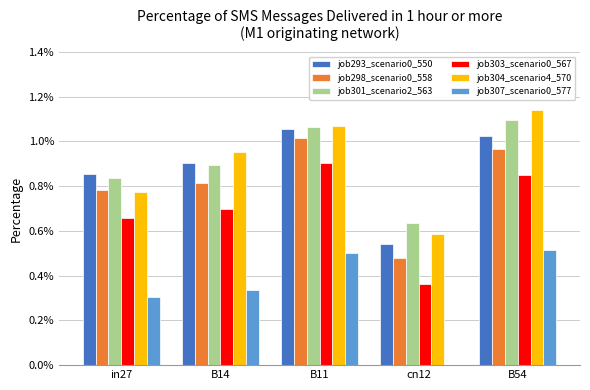

What are all the series names shown in the legend?

job293_scenario0_550, job298_scenario0_558, job301_scenario2_563, job303_scenario0_567, job304_scenario4_570, job307_scenario0_577